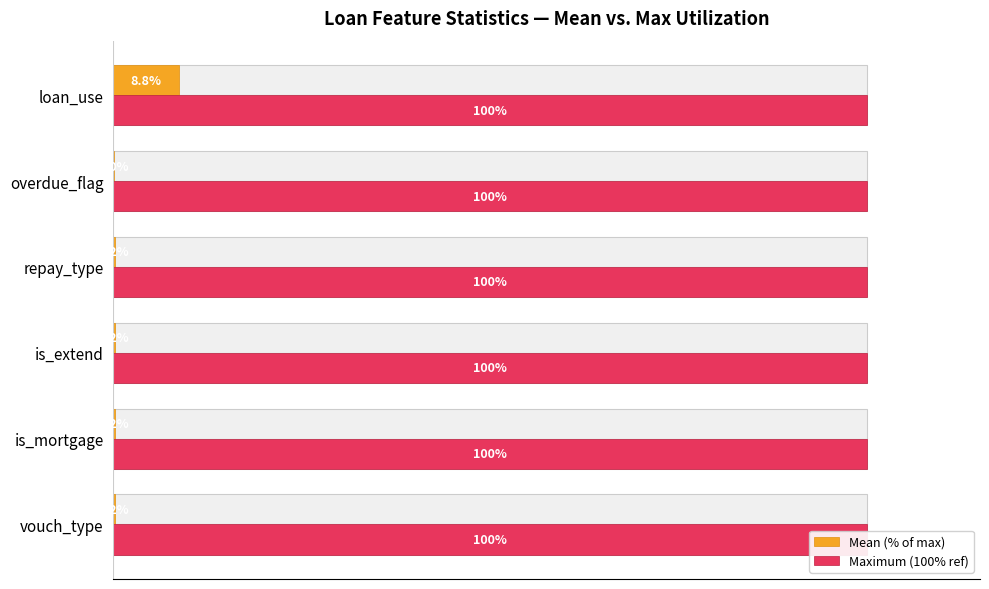

How many bars are there in total?

12